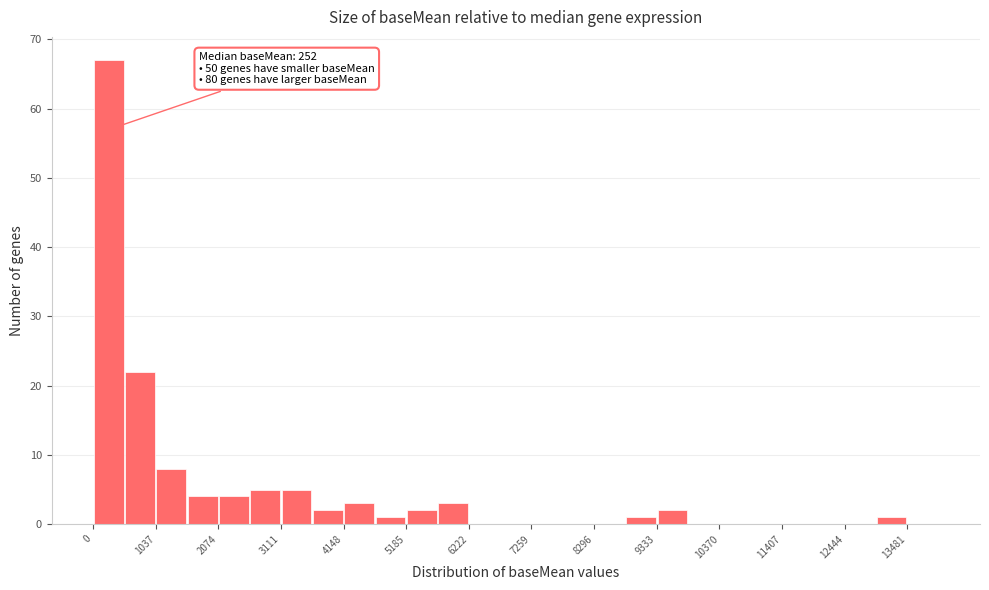

Around what value on the x-axis is the tallest bar? Give the approximate position of its centre, as read against the axis.

200